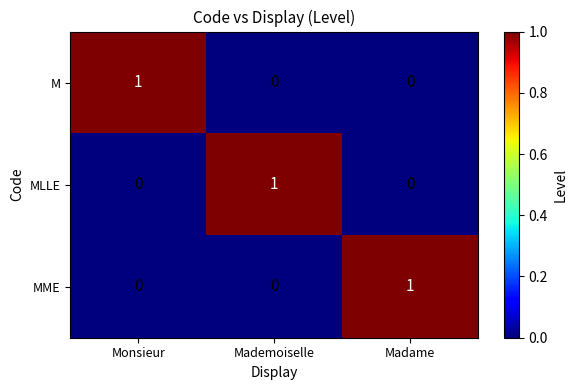

Is the value of M at Monsieur greater than the value of MME at Monsieur?

Yes